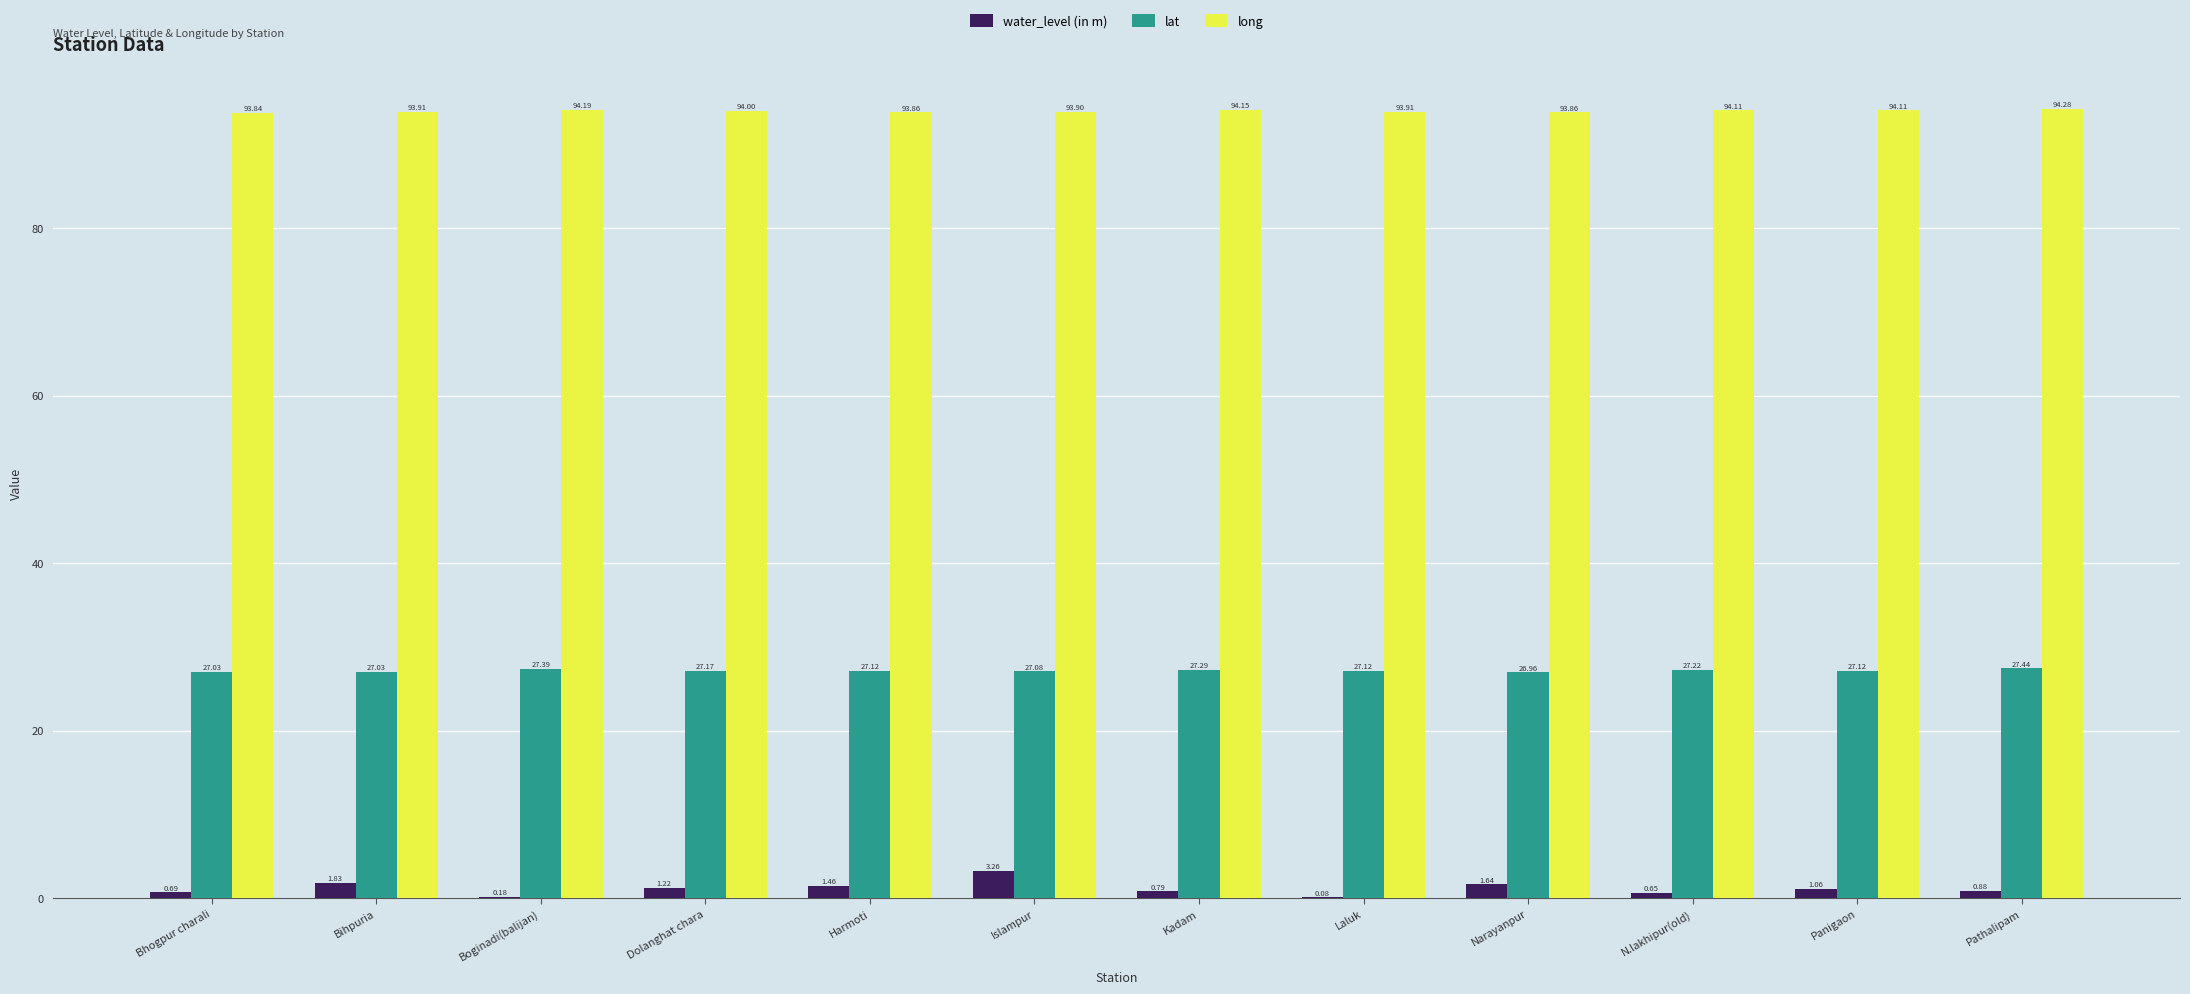

At which category is the sum across all series the highest?

Islampur